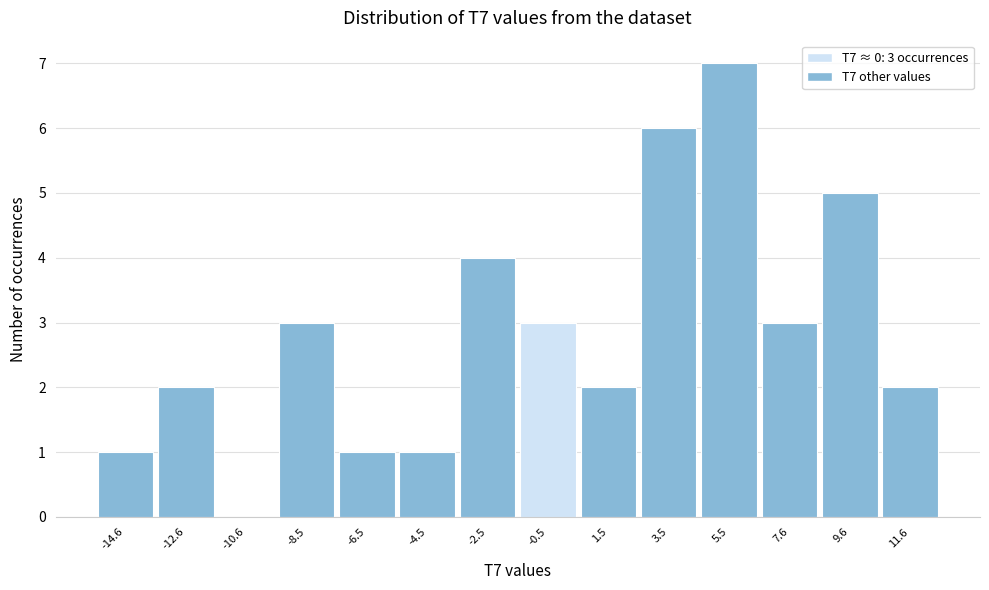

Over which range of the x-axis is the bar tallest?

4.5 to 6.5